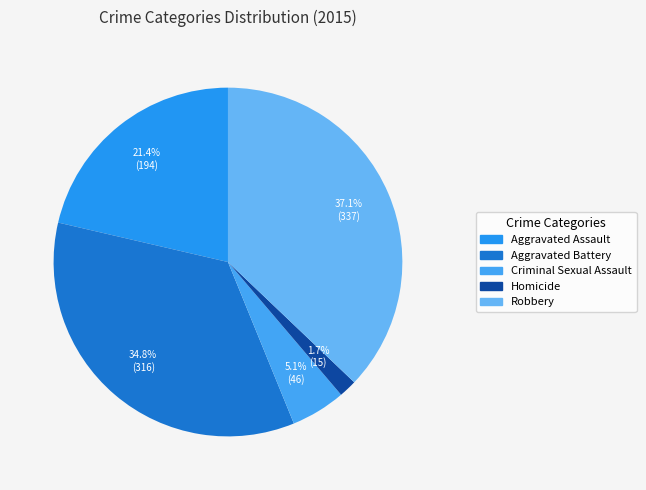

What is the change in value from Criminal Sexual Assault to Robbery?

+291